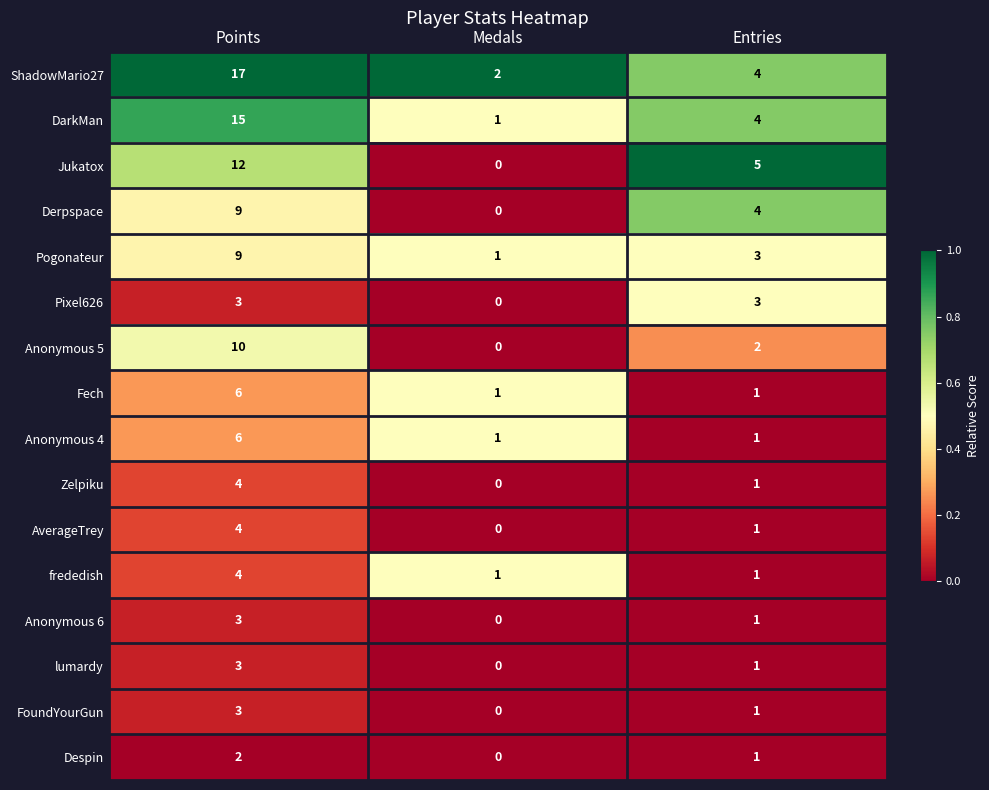

Which category has the highest value across all series?

Points